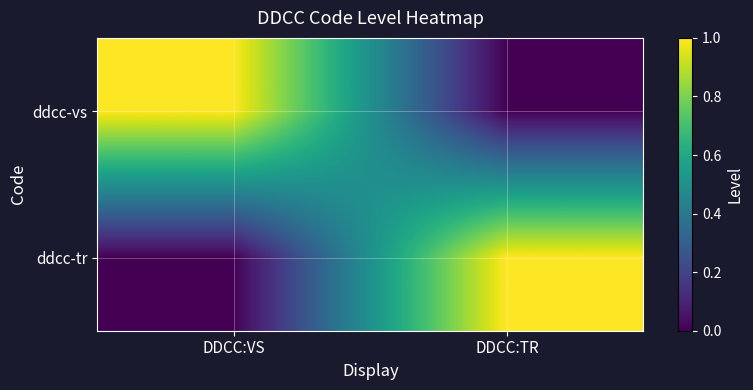

Rank the series at DDCC:TR from highest to lowest value.

ddcc-tr, ddcc-vs